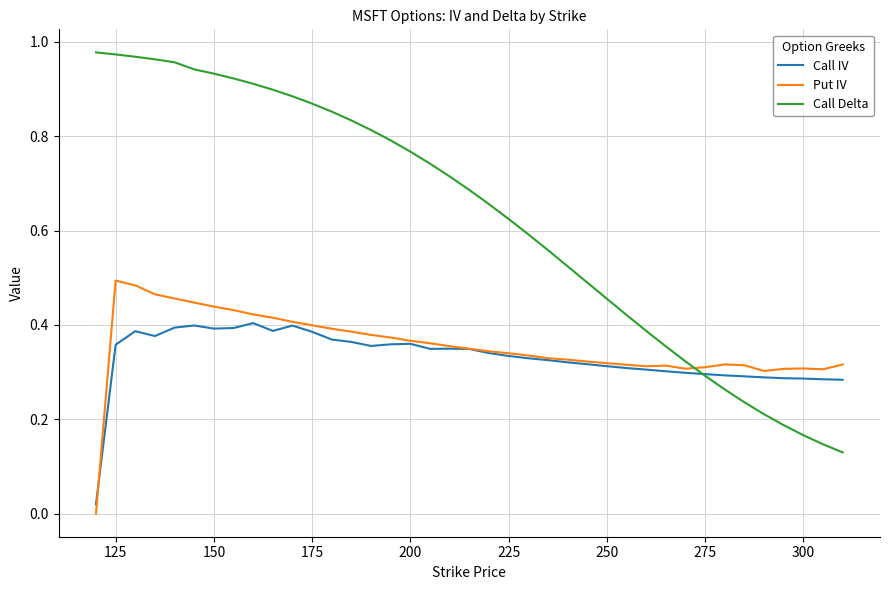

Which series has the widest spread of values?

Call Delta